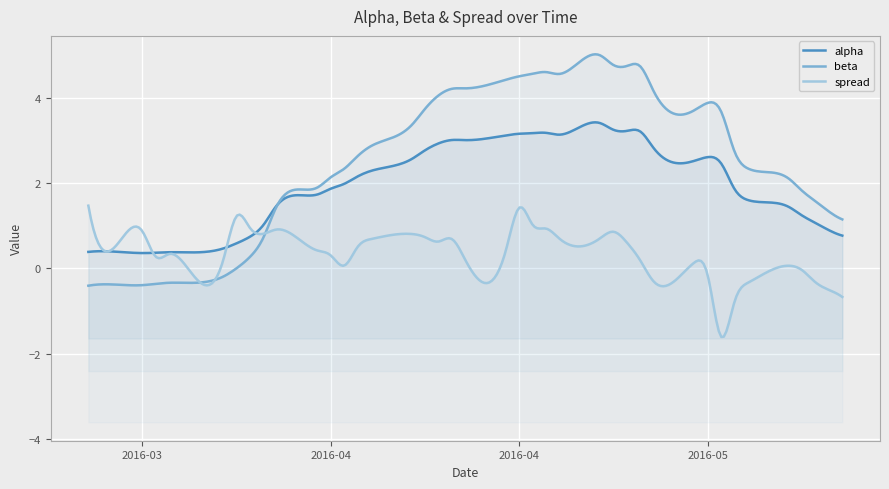

Reading left to right, extract all data points from this chart.

alpha: 0.4	0.4	0.4	0.4	0.4	0.5	0.6	0.7	1.0	1.5	1.7	1.9	2.0	2.2	2.3	2.6	2.8	2.9	3.0	3.0	3.1	3.2	3.2	3.2	3.1	3.4	3.2	3.2	3.2	2.8	2.5	2.6	2.5	1.9	1.6	1.4	1.2	1.1	0.9	0.8
beta: -0.4	-0.4	-0.4	-0.4	-0.3	-0.2	0.0	0.3	0.7	1.5	1.9	2.1	2.3	2.6	2.9	3.4	3.7	4.0	4.2	4.2	4.4	4.5	4.6	4.6	4.6	5.0	4.8	4.7	4.7	4.1	3.7	3.9	3.7	2.7	2.3	2.1	1.8	1.6	1.3	1.1
spread: 1.5	0.9	0.9	0.3	0.3	0.2	1.2	1.0	0.8	0.9	0.4	0.3	0.1	0.5	0.7	0.8	0.7	0.6	0.7	0.2	0.4	1.4	1.0	0.9	0.7	0.7	0.9	0.6	0.2	-0.3	0.1	-0.2	-1.6	-0.8	-0.3	0.1	-0.0	-0.3	-0.5	-0.7